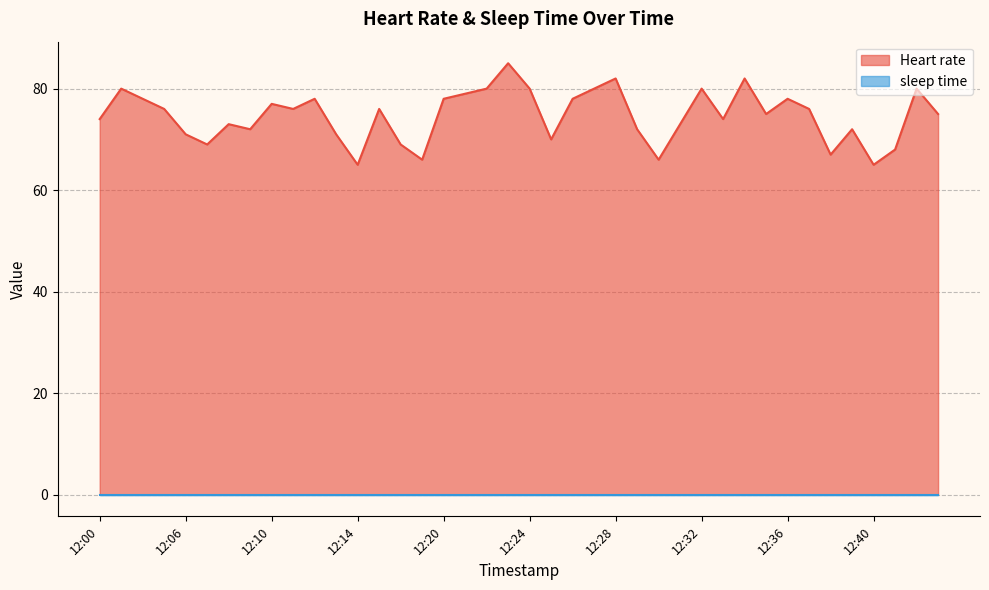

What is the average value?

75